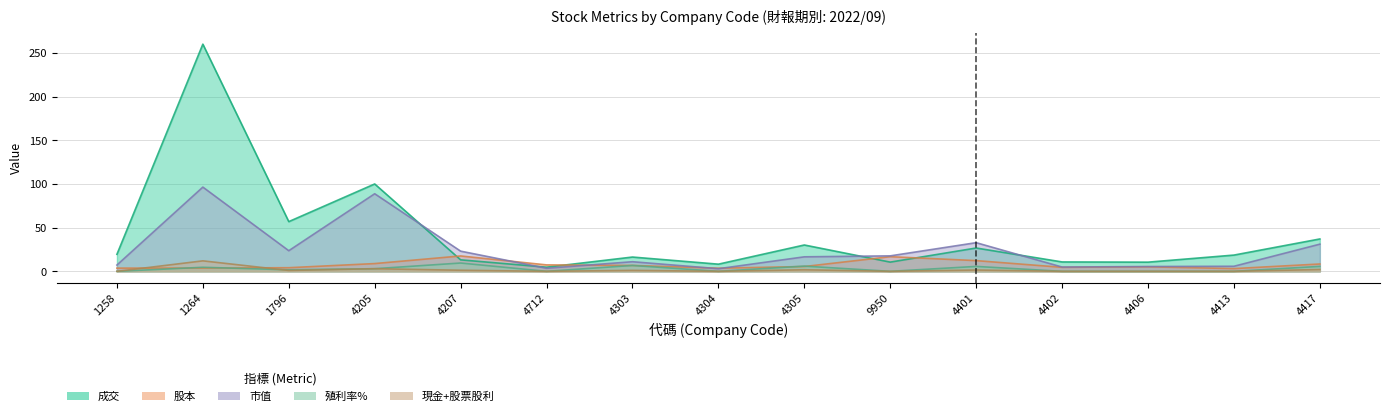

What is the difference between the 成交 values at 4712 and 1264?

255.2